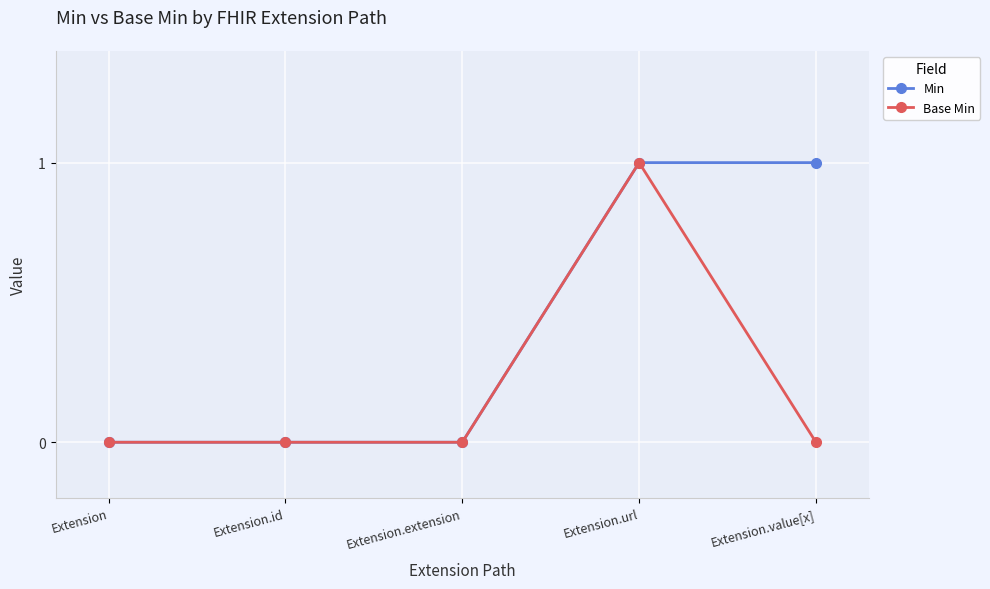

What is the difference between the maximum and minimum values in the Min series?

1